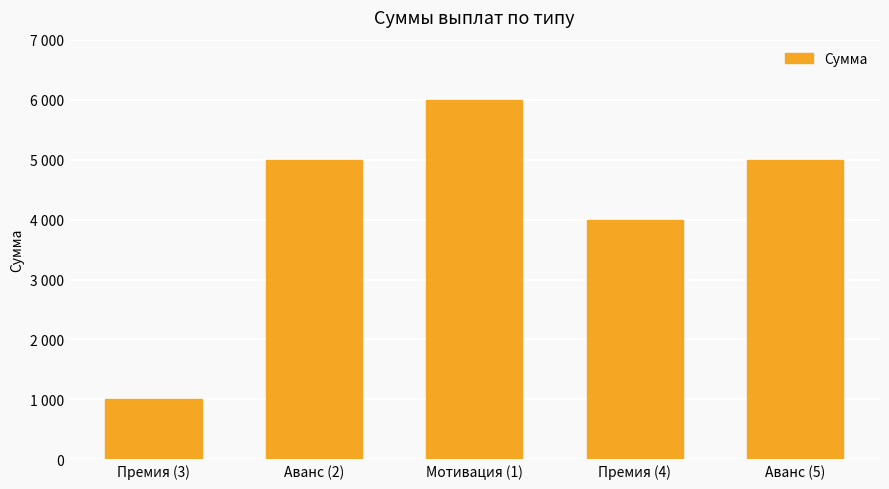

Does the chart contain any negative values?

No